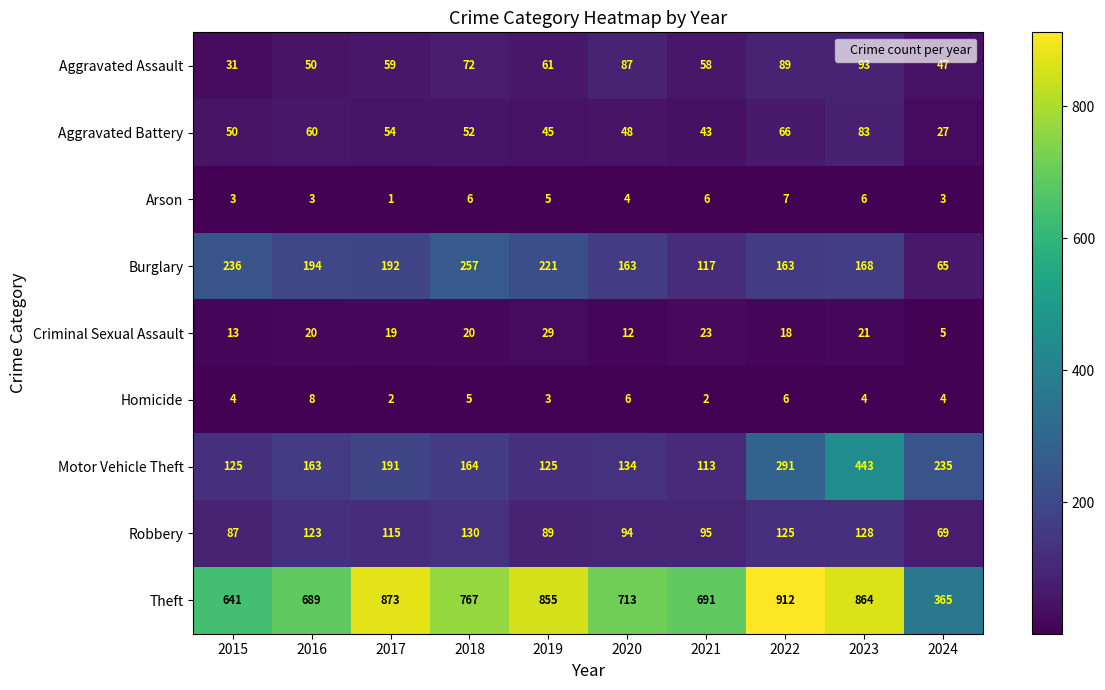

At which category is the sum across all series the highest?

2023